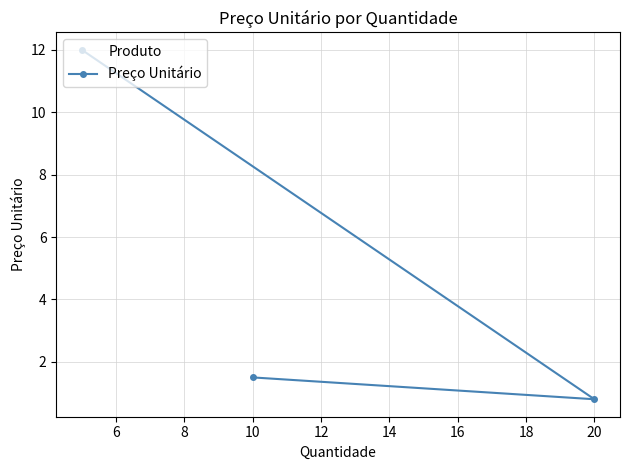

Between 10 and 20, which is larger?

10